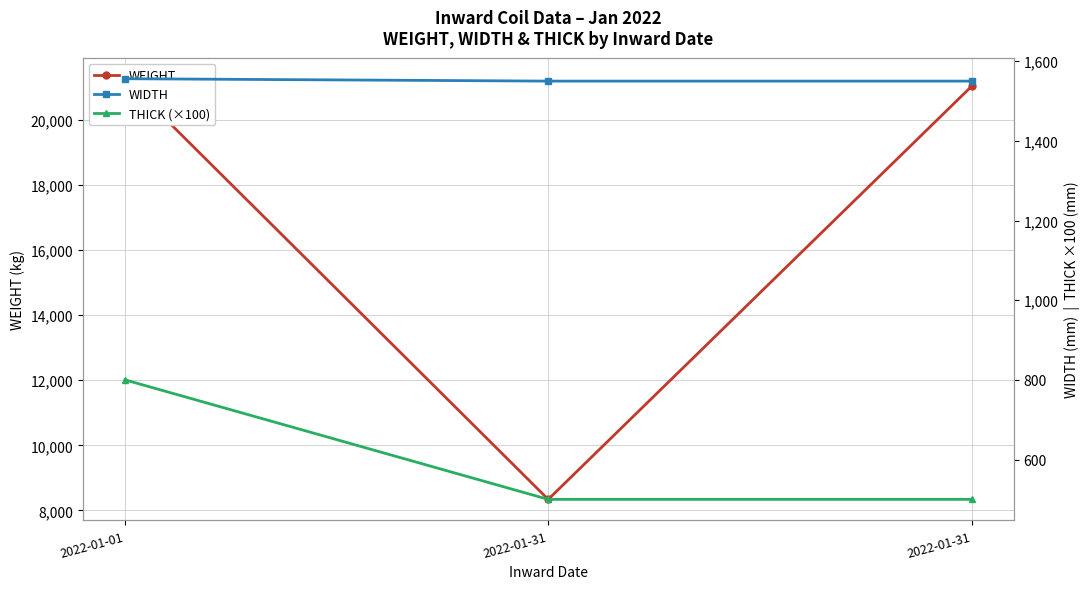

The THICK (×100) series shows 500 at 2022-01-31. True or false?

True